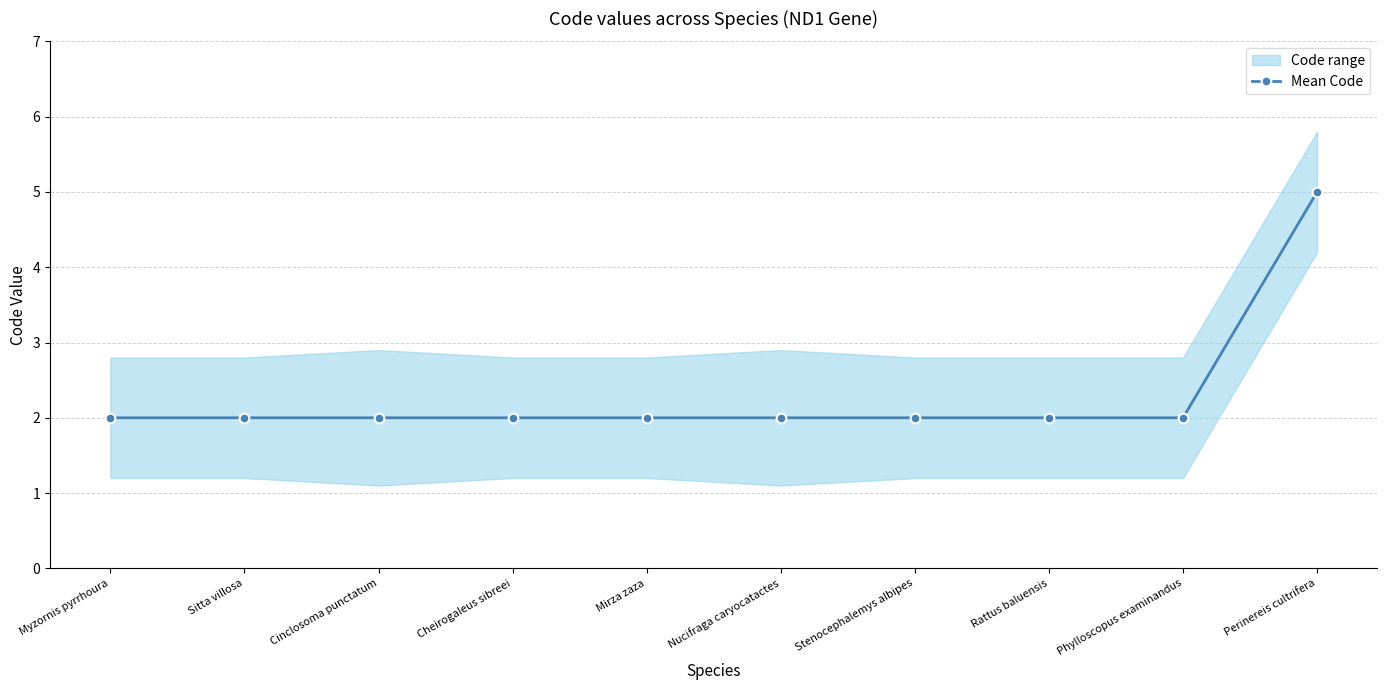

True or false: the data has more than 2 interior local peaks.

False